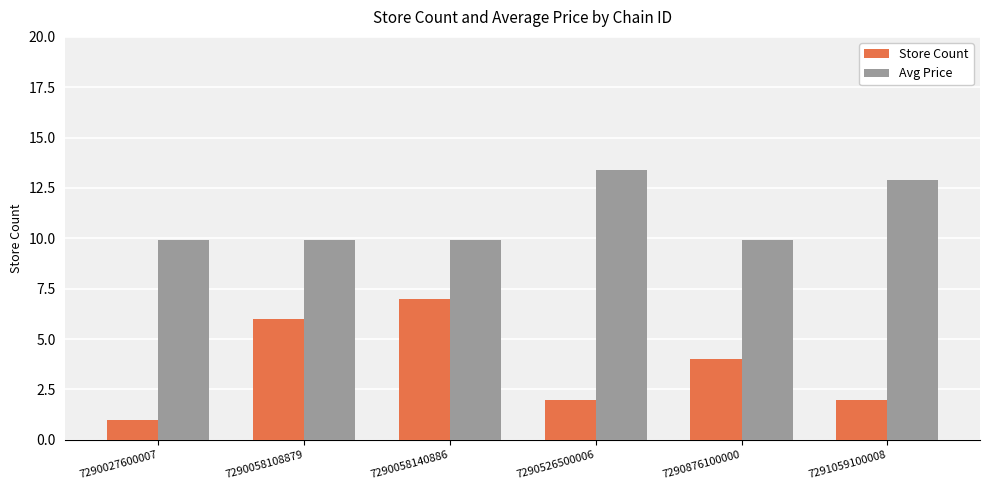

At which category is the sum across all series the highest?

7290058140886